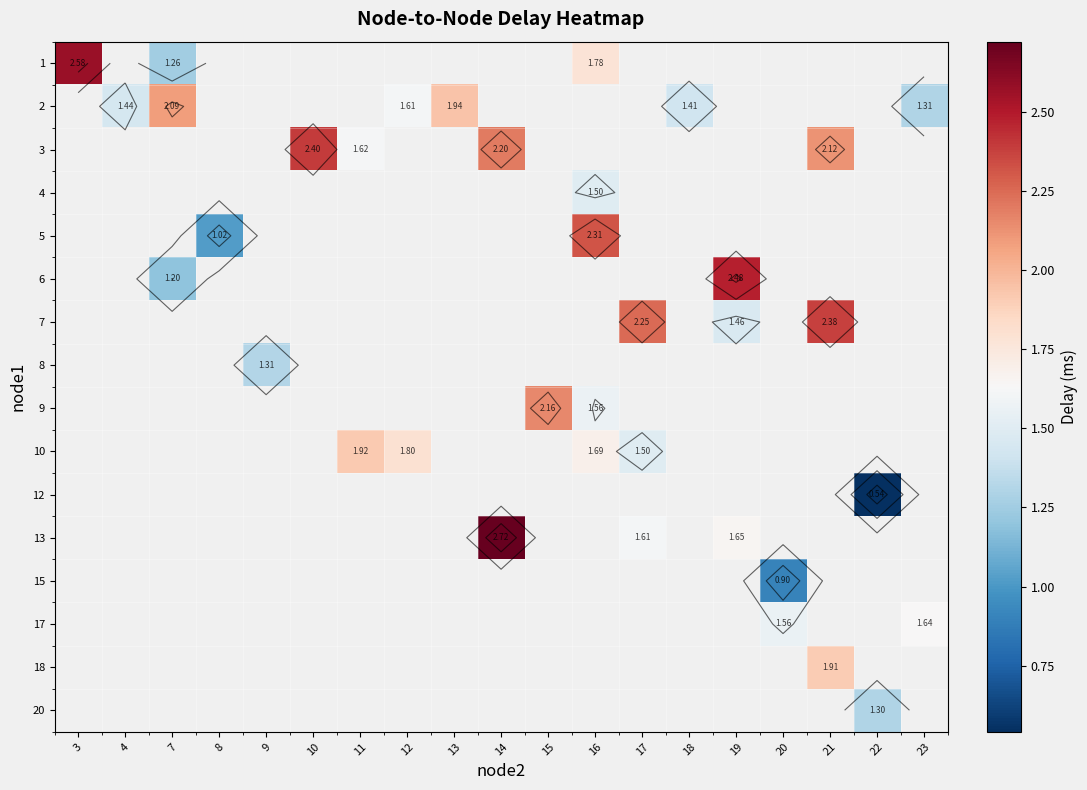

Is it true that 9 equals 2.5 at 16?

False